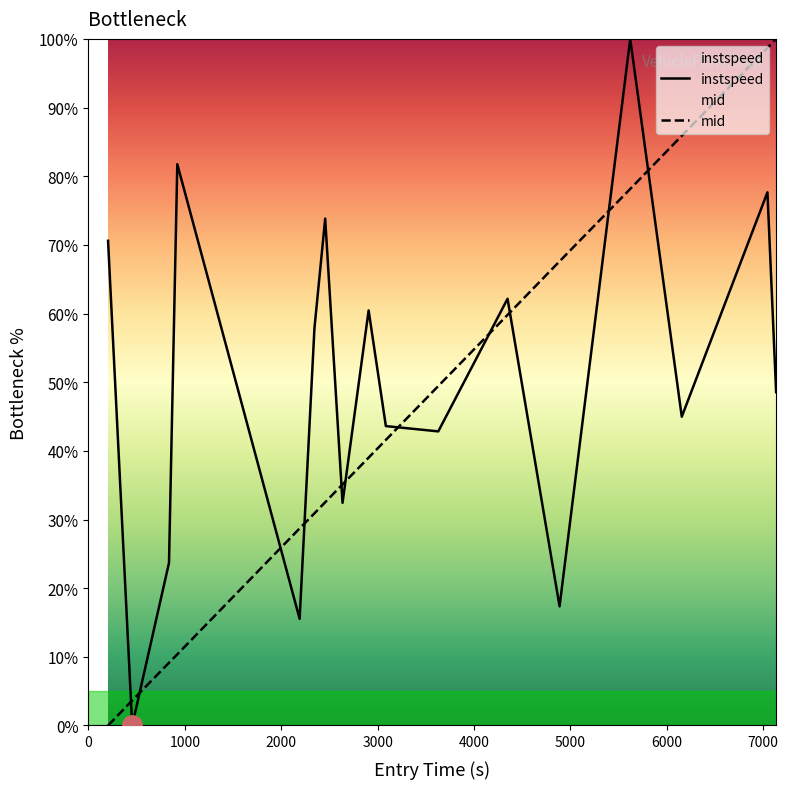

True or false: instspeed and mid cross at least once.

True